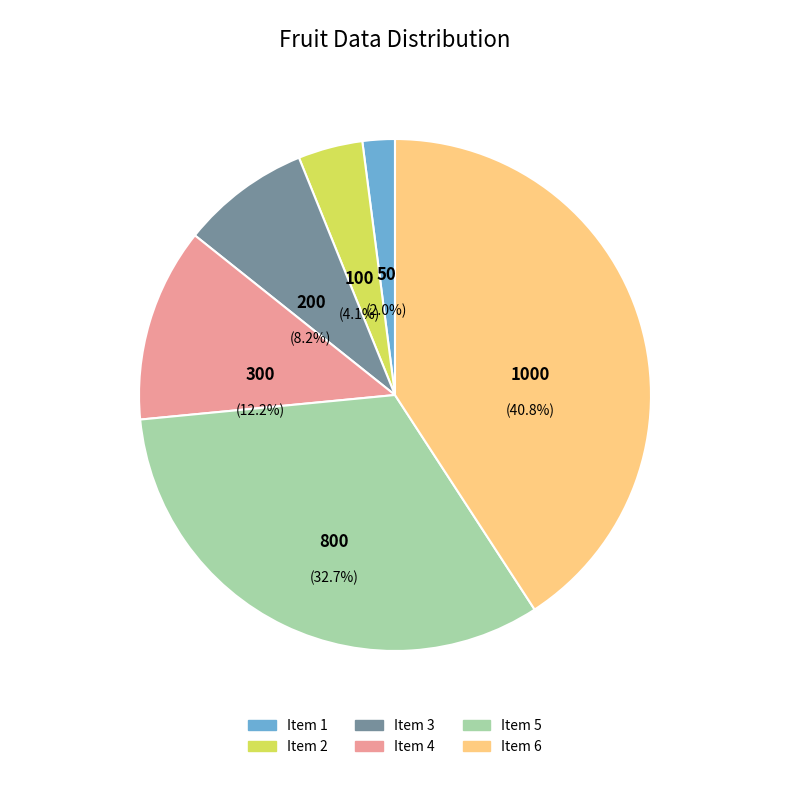

What is the change in value from 4 to 5?

+500